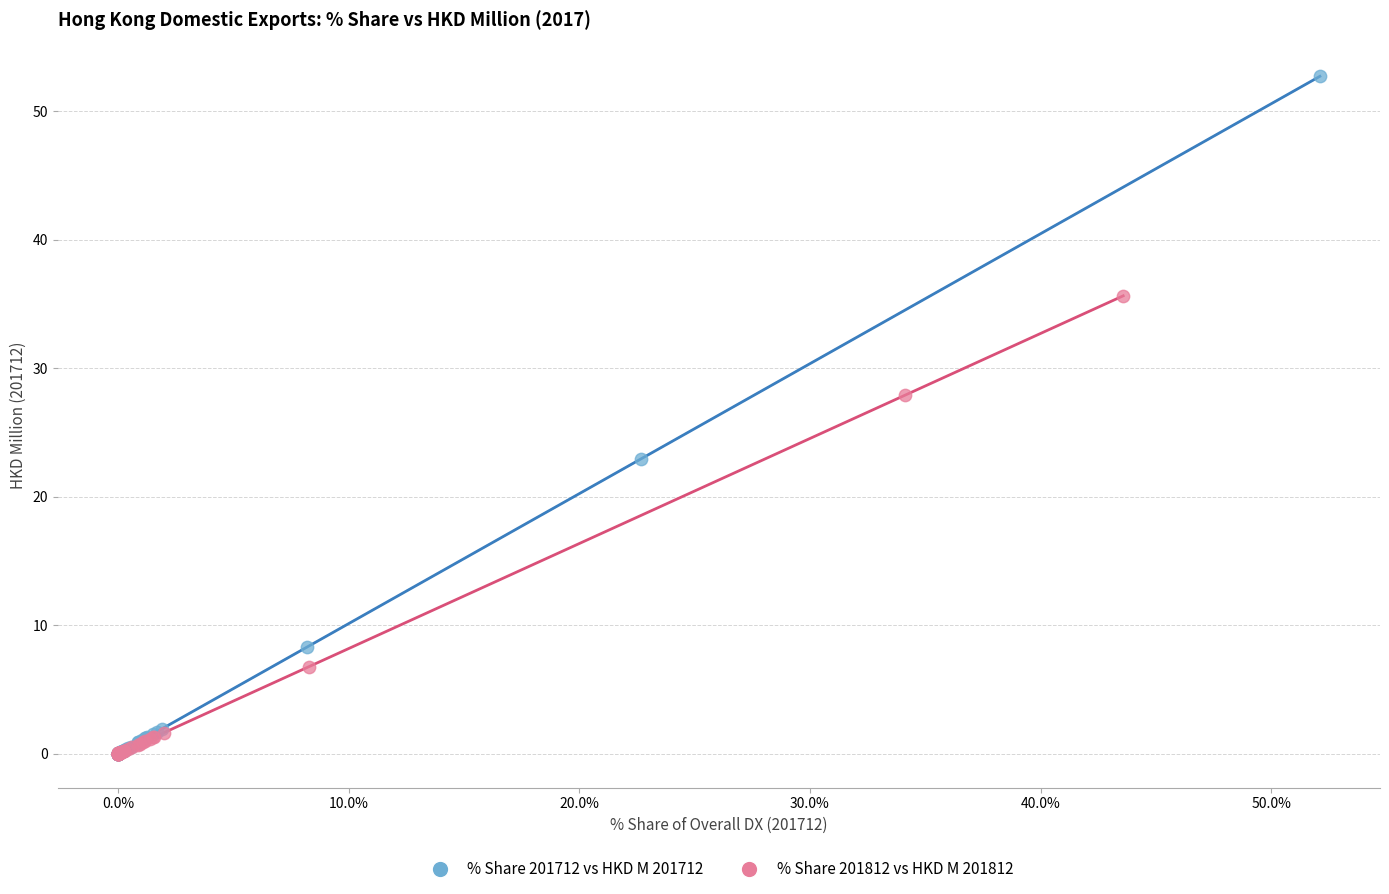

What are all the series names shown in the legend?

% Share 201712 vs HKD M 201712, % Share 201812 vs HKD M 201812